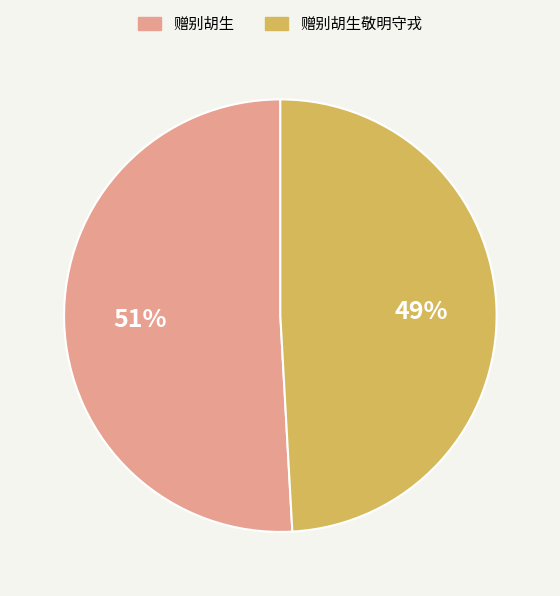

Which category accounts for the majority?

赠别胡生